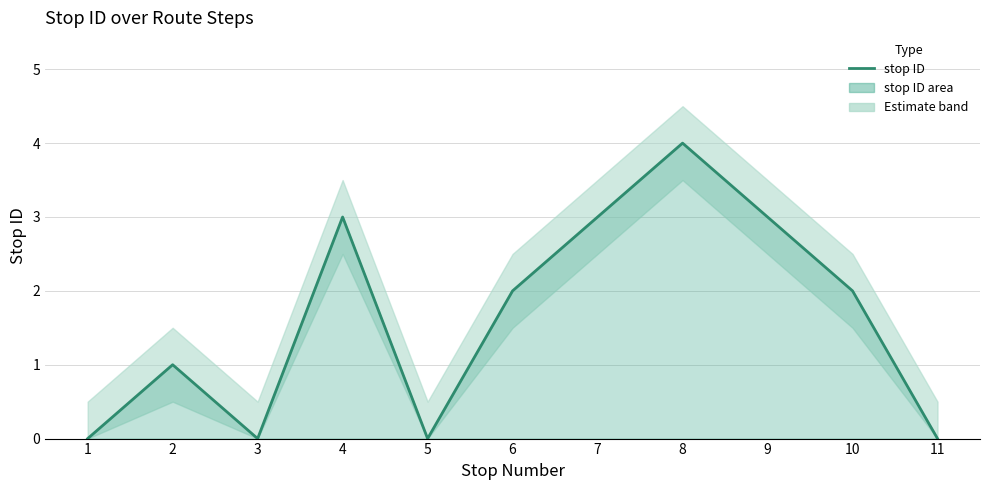

How many values exceed 2?

4